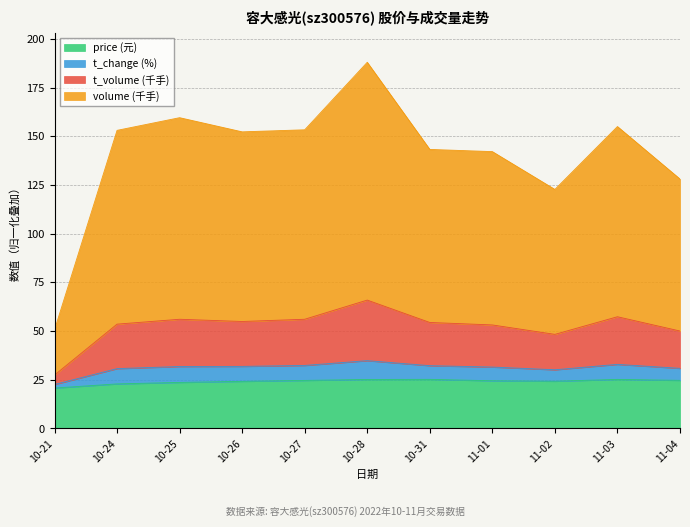

What is the maximum value for price (元)?

25.2